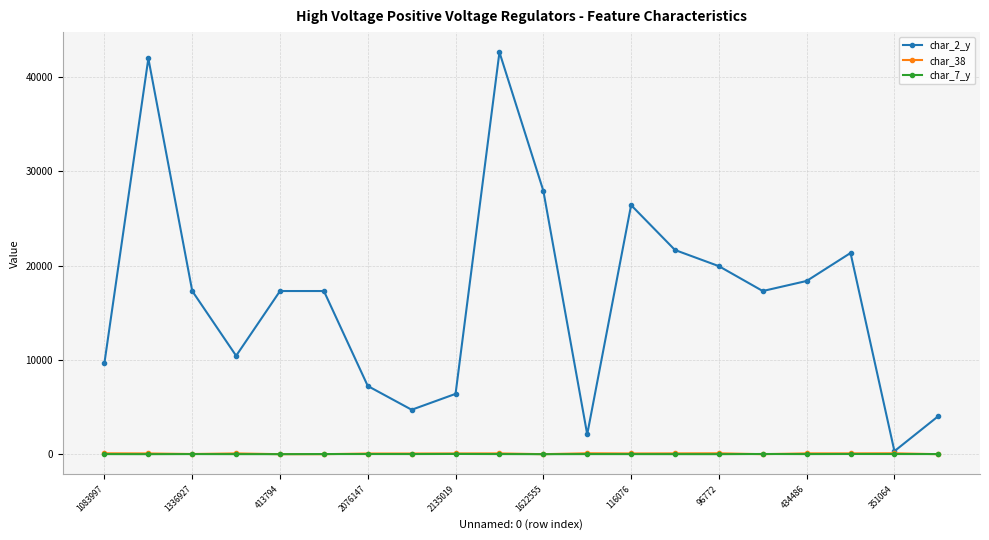

At how many categories does at least one series exceed 2701?

18